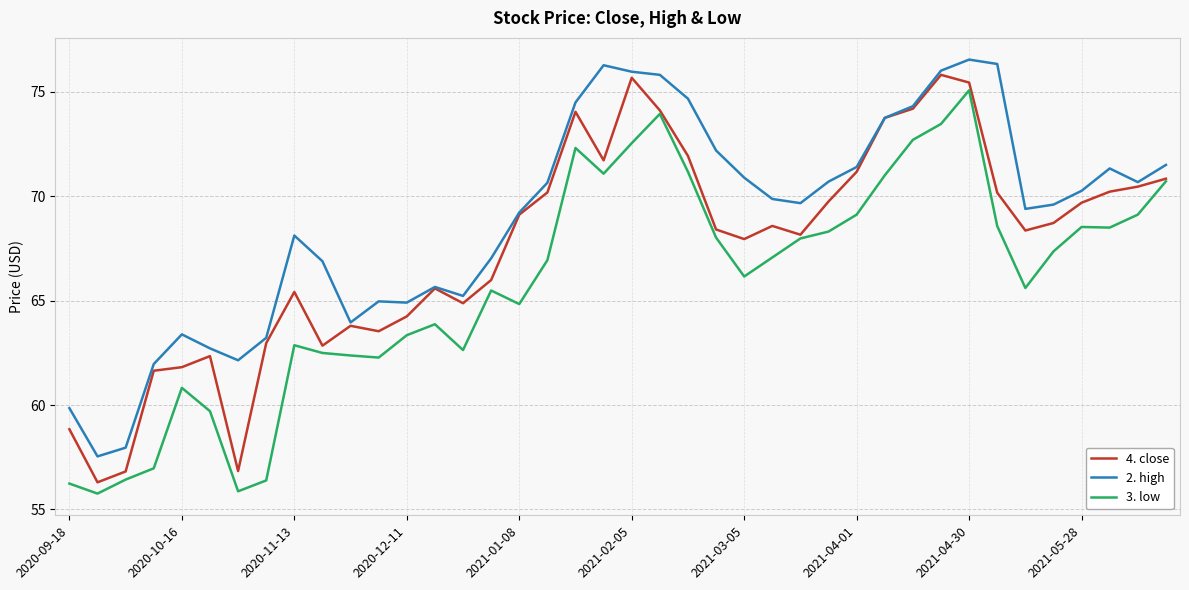

List the series in order of their overall mean, lowest first.

3. low, 4. close, 2. high